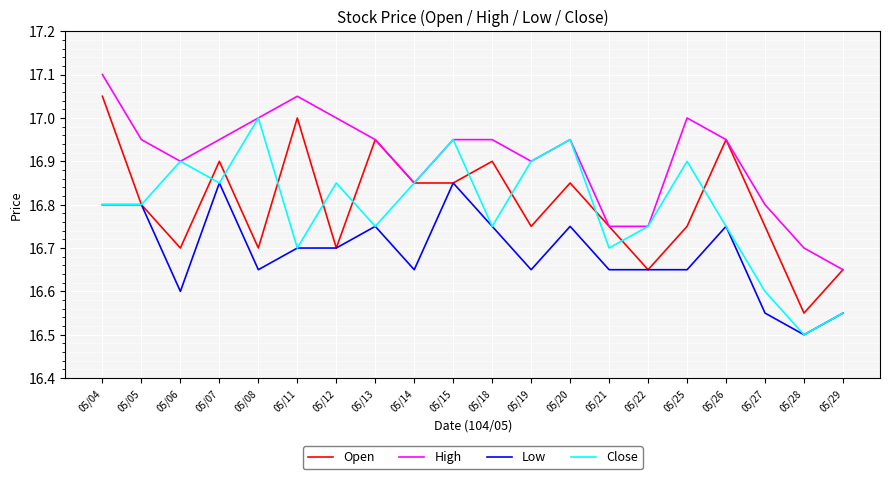

At which label does Open reach its peak?

05/04